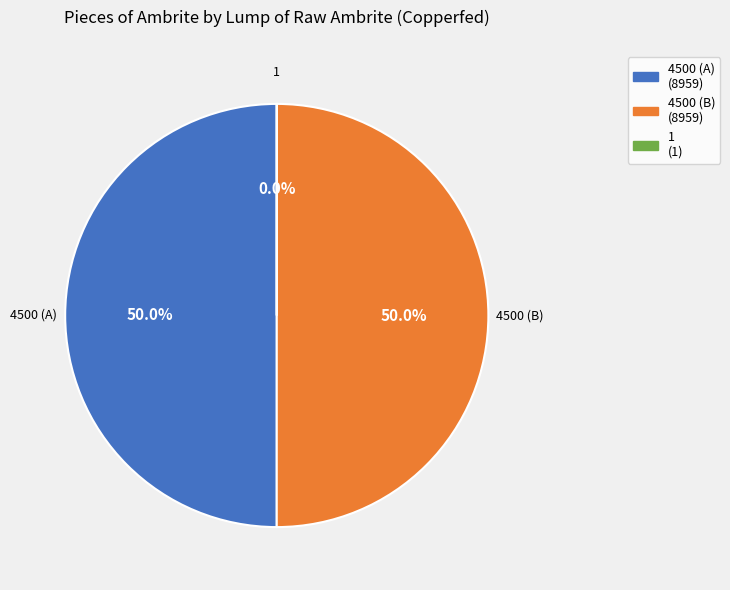

Combined, do 4500 (A) (8959) and 4500 (B) (8959) account for over 50%?

Yes